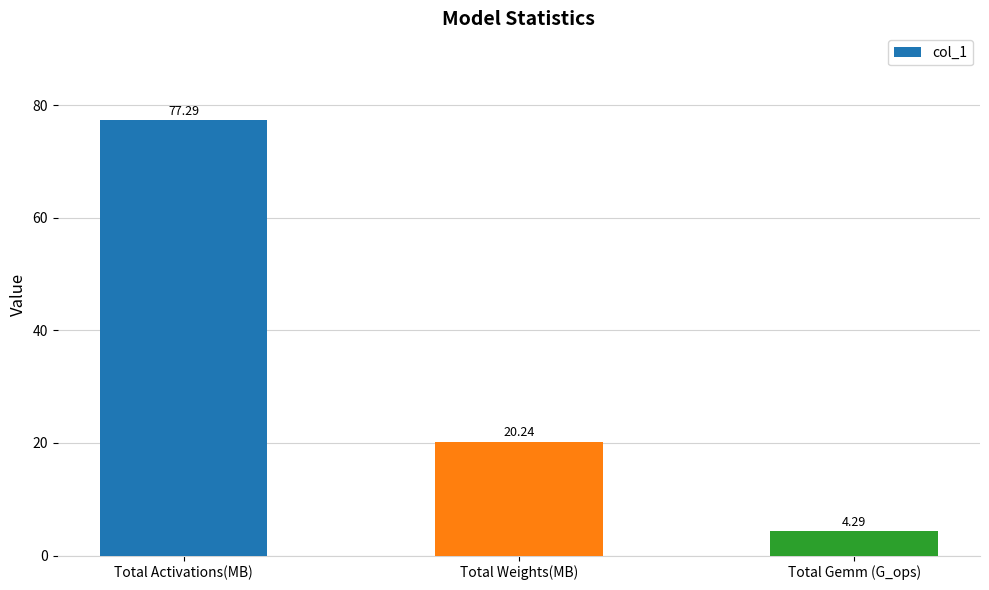

The chart shows a value of 13.6 at Total Weights(MB). True or false?

False